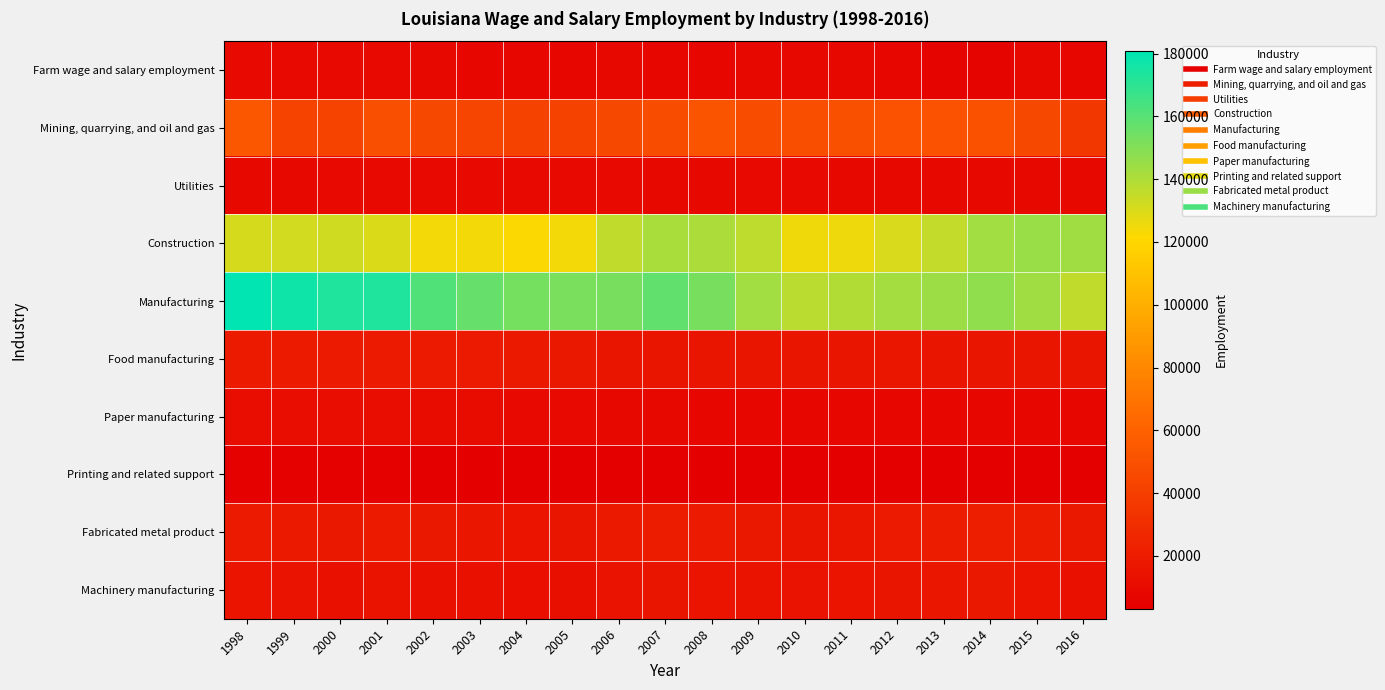

List the series in order of their peak value, lowest first.

Printing and related support, Utilities, Farm wage and salary employment, Paper manufacturing, Machinery manufacturing, Food manufacturing, Fabricated metal product, Mining, quarrying, and oil and gas, Construction, Manufacturing